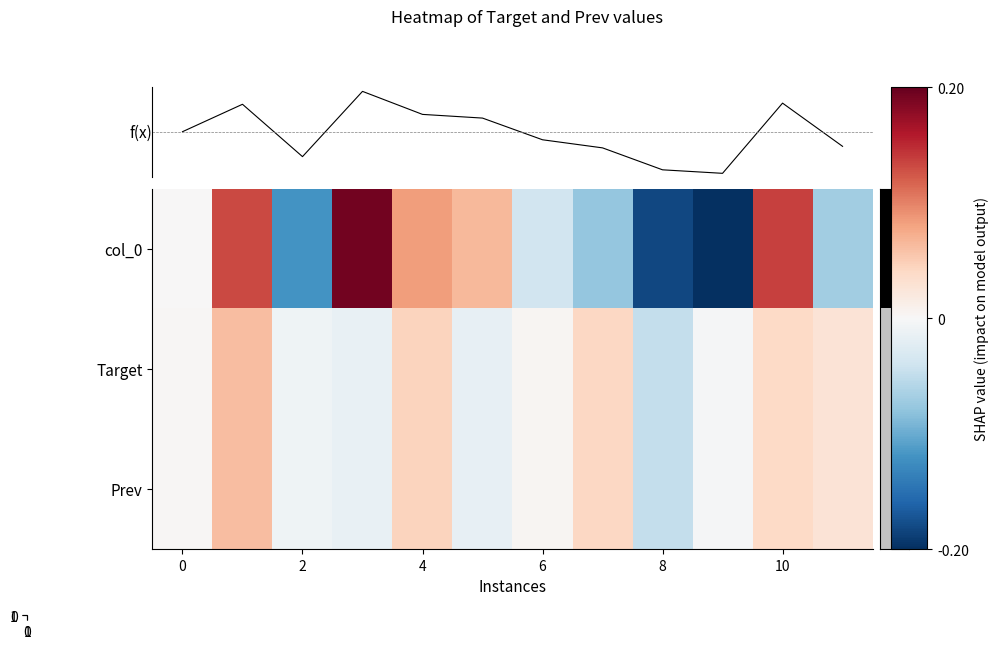

Reading left to right, what are all the values shown in this chart?

f(x): 0.0	0.1	-0.1	0.2	0.1	0.1	-0.0	-0.1	-0.2	-0.2	0.1	-0.1
row_0: 0.0	0.1	-0.1	0.2	0.1	0.1	-0.0	-0.1	-0.2	-0.2	0.1	-0.1
row_1: 0.0	0.1	-0.0	-0.0	0.0	-0.0	0.0	0.0	-0.0	-0.0	0.0	0.0
row_2: 0.0	0.1	-0.0	-0.0	0.0	-0.0	0.0	0.0	-0.0	-0.0	0.0	0.0